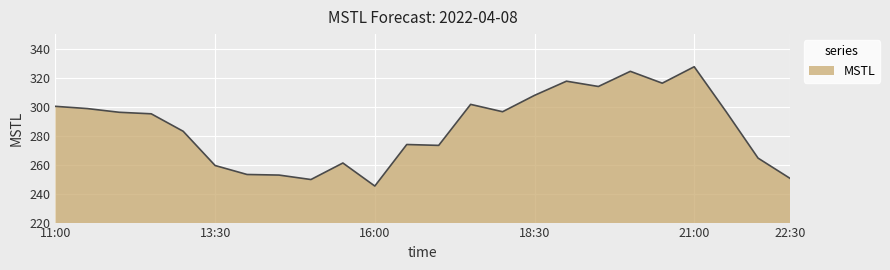

What is the greatest value displayed?

327.5